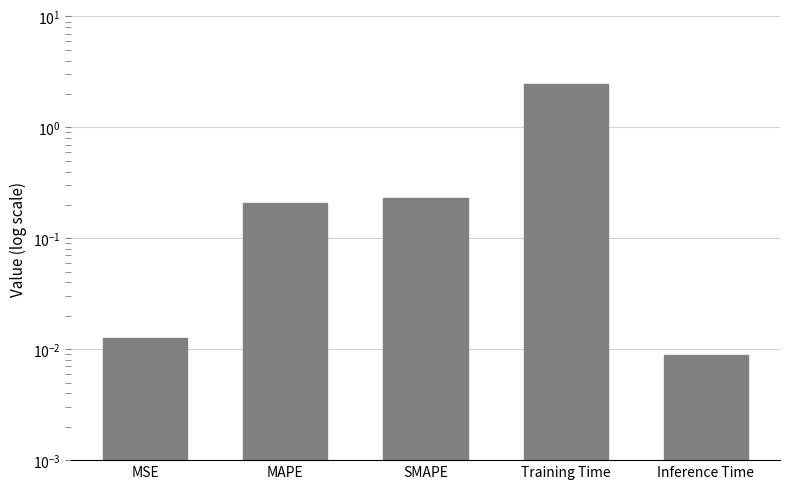

What is the change in value from MSE to MAPE?

+0.2